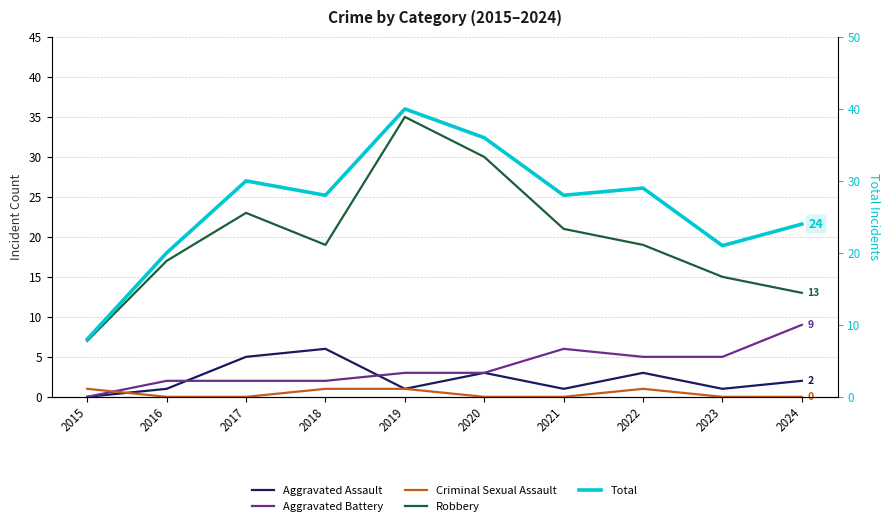

Reading left to right, list all the values displayed in this chart.

Aggravated Assault: 2015=0	2016=1	2017=5	2018=6	2019=1	2020=3	2021=1	2022=3	2023=1	2024=2
Aggravated Battery: 2015=0	2016=2	2017=2	2018=2	2019=3	2020=3	2021=6	2022=5	2023=5	2024=9
Criminal Sexual Assault: 2015=1	2016=0	2017=0	2018=1	2019=1	2020=0	2021=0	2022=1	2023=0	2024=0
Robbery: 2015=7	2016=17	2017=23	2018=19	2019=35	2020=30	2021=21	2022=19	2023=15	2024=13
Total: 2015=8	2016=20	2017=30	2018=28	2019=40	2020=36	2021=28	2022=29	2023=21	2024=24